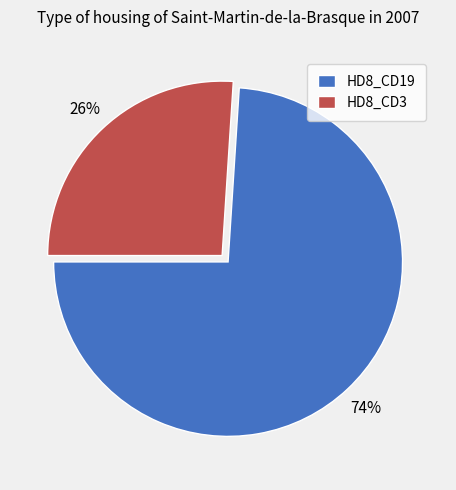

Approximately how many times larger is the value at HD8_CD19 compared to HD8_CD3?

2.8